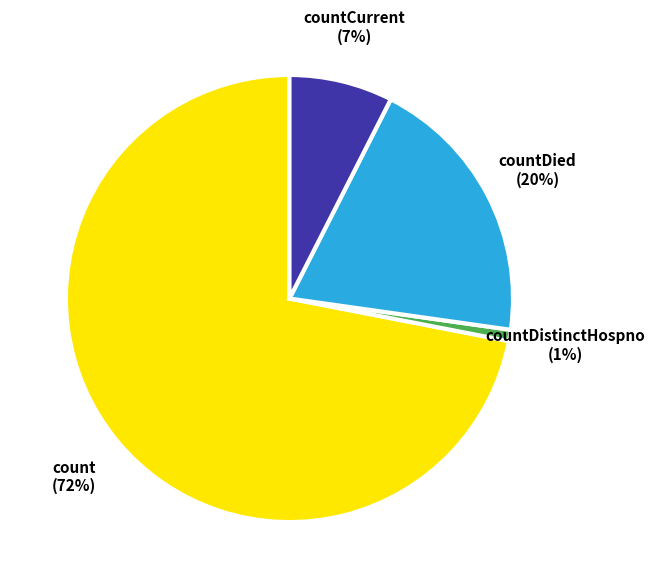

Is it true that countDistinctHospno is 1% of the pie?

True